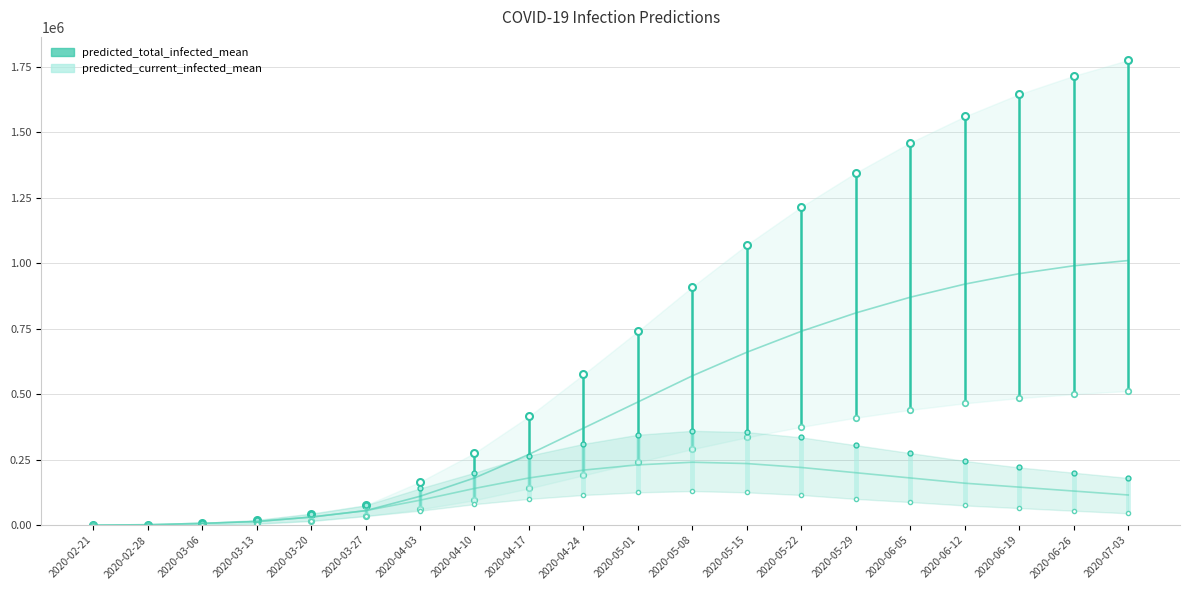

True or false: predicted_current_infected_mean and predicted_total_infected_mean cross at least once.

False